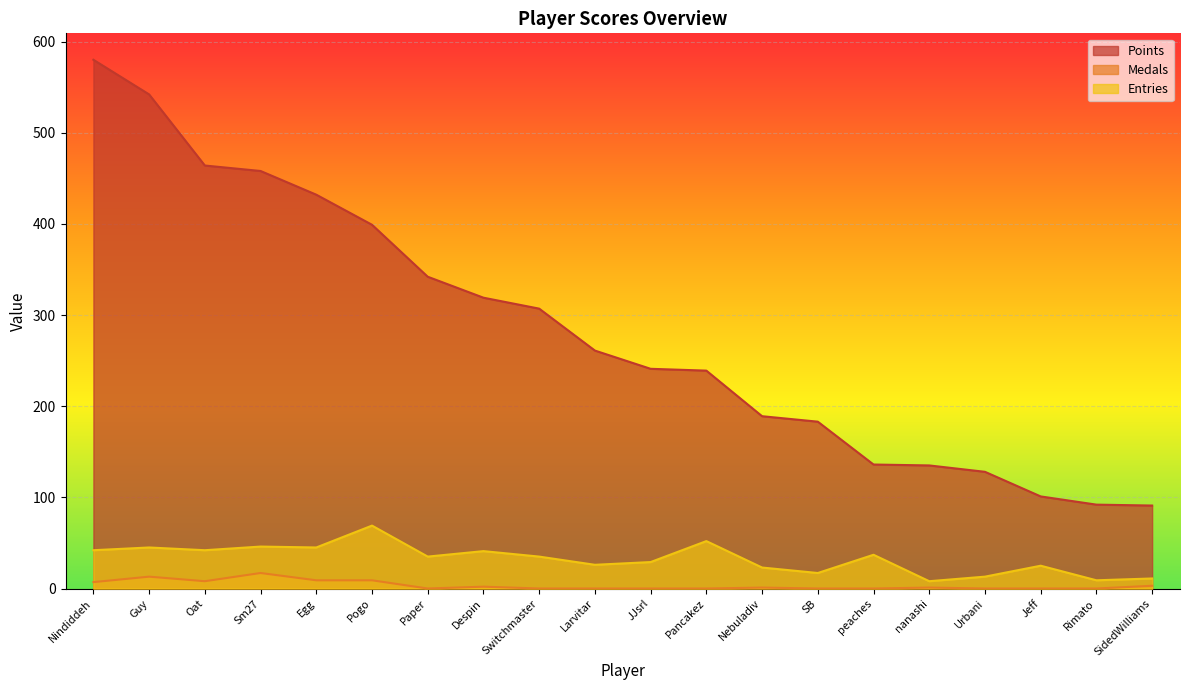

What is the value of the Medals point at the 4th from the left?

17